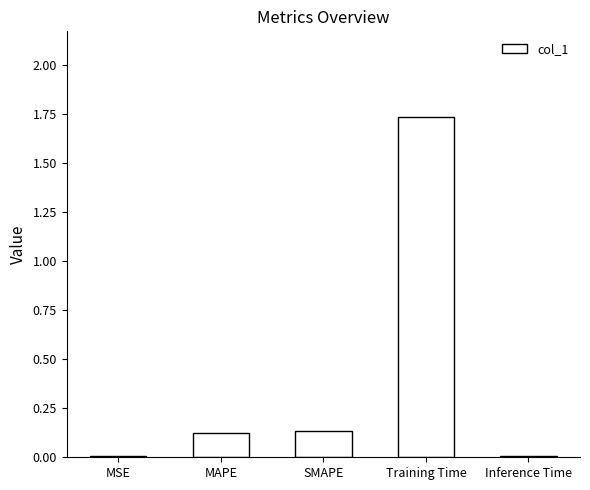

The value at MSE is 0.0. True or false?

True